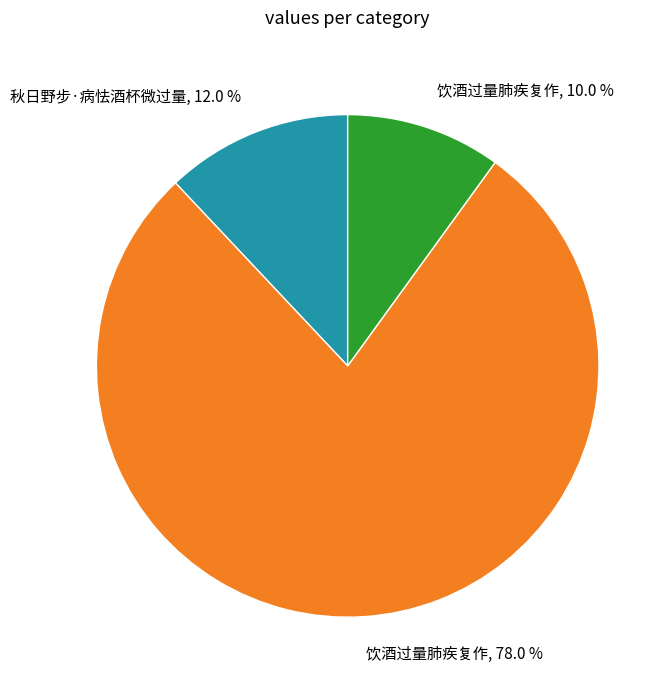

Count the number of slices in the pie.

3